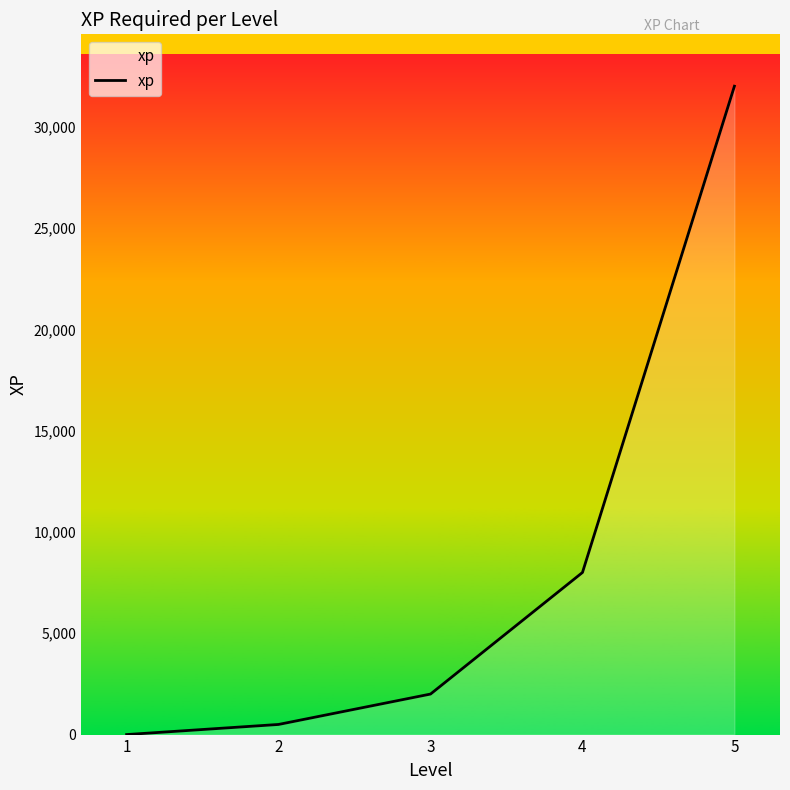

What is the greatest value displayed?

32000